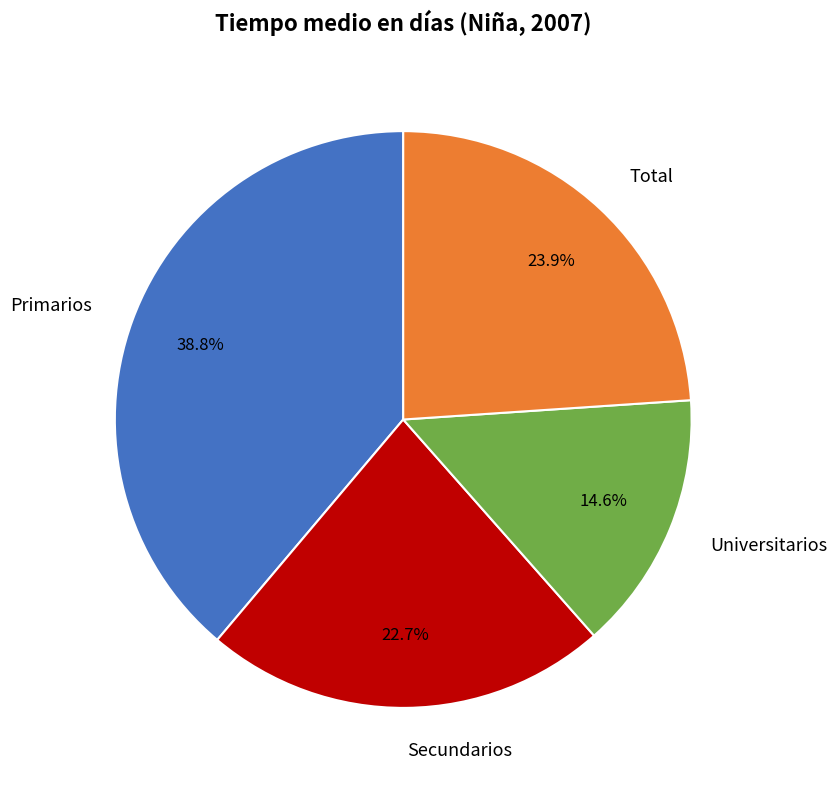

Does any single category account for the majority?

No